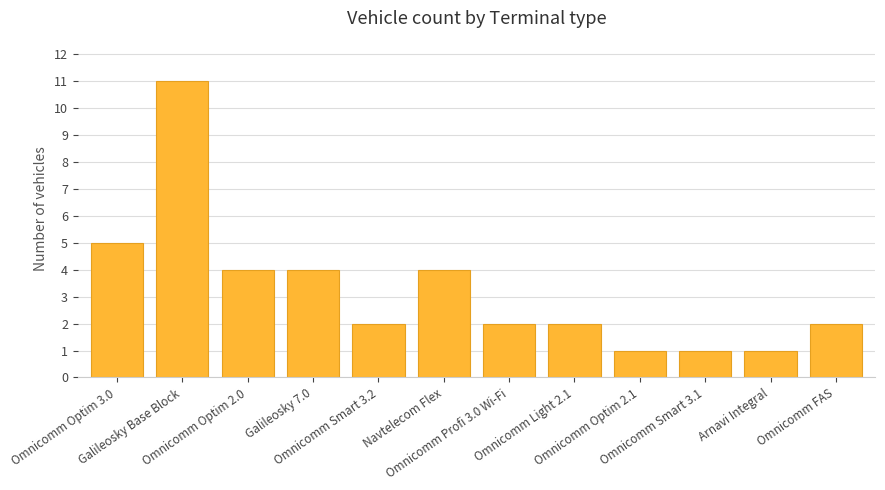

What is the maximum value shown in the chart?

11